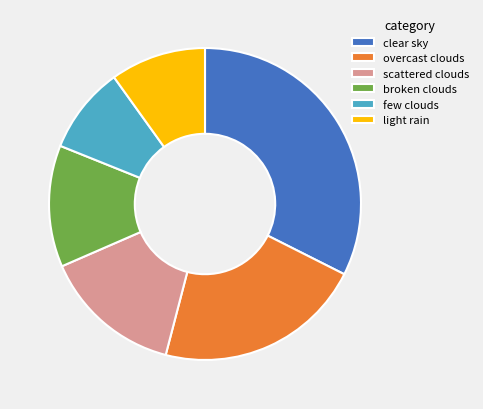

Rank the categories by value from highest to lowest.

clear sky, overcast clouds, scattered clouds, broken clouds, light rain, few clouds